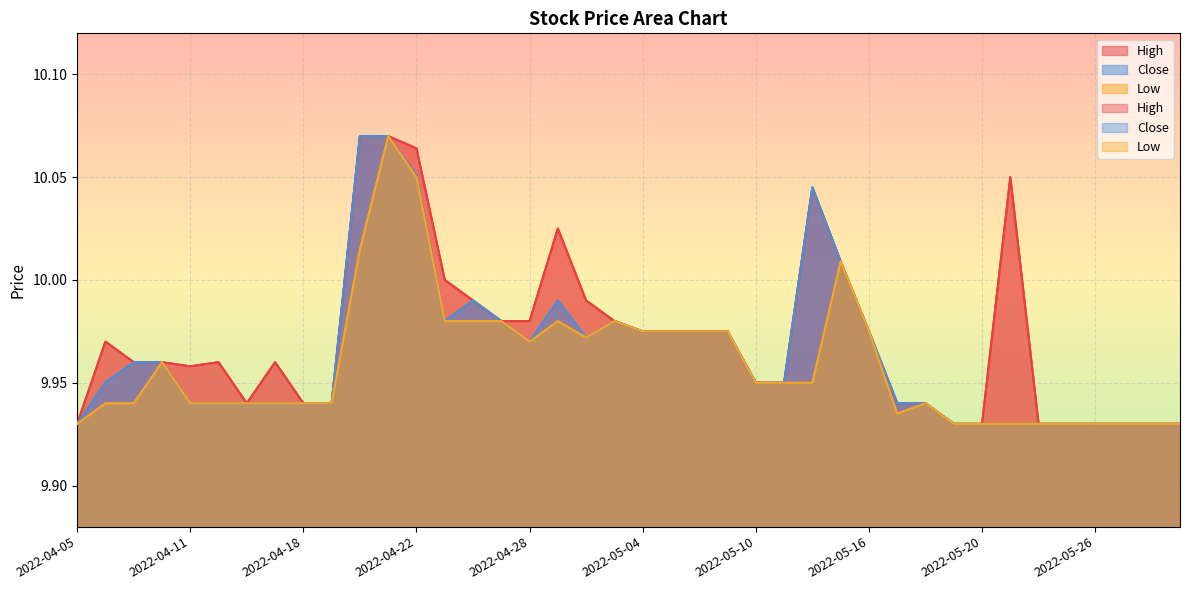

What is the total value across all series at 2022-05-20?

29.8